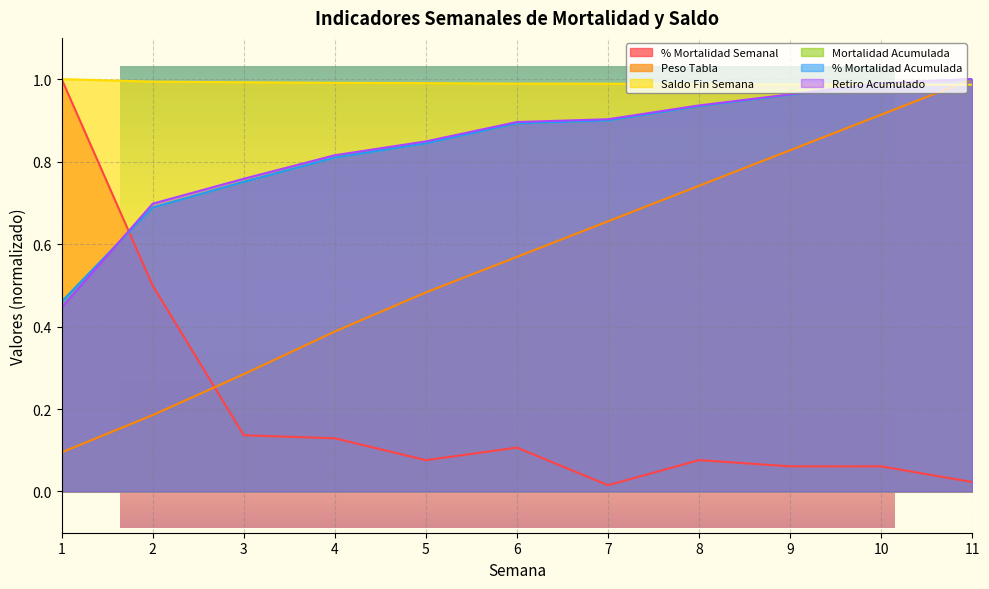

What is the difference between the highest and lowest values at 9?

0.9